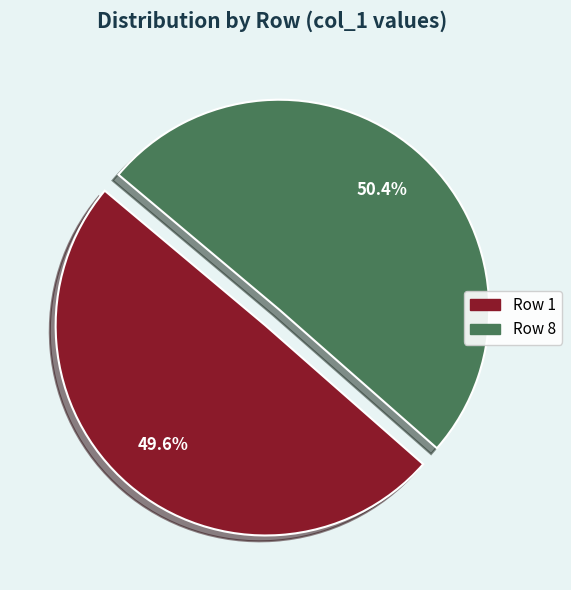

Is there a majority slice in this chart?

Yes